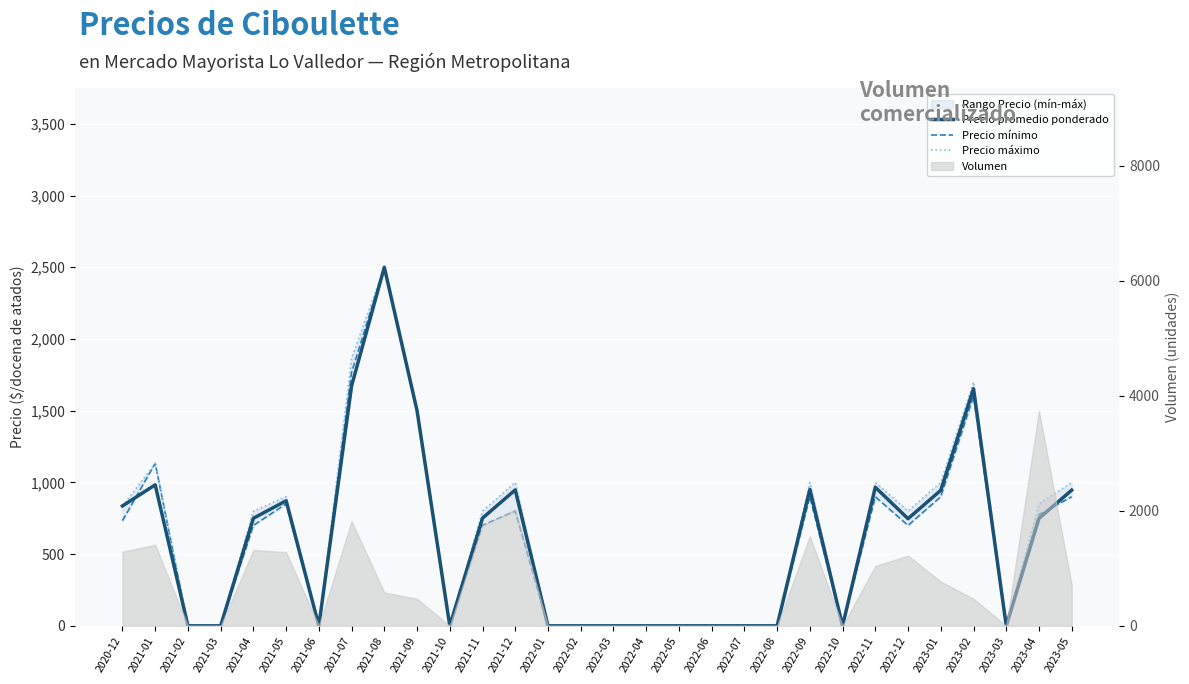

True or false: Precio mínimo has more than 1 interior local peaks.

True